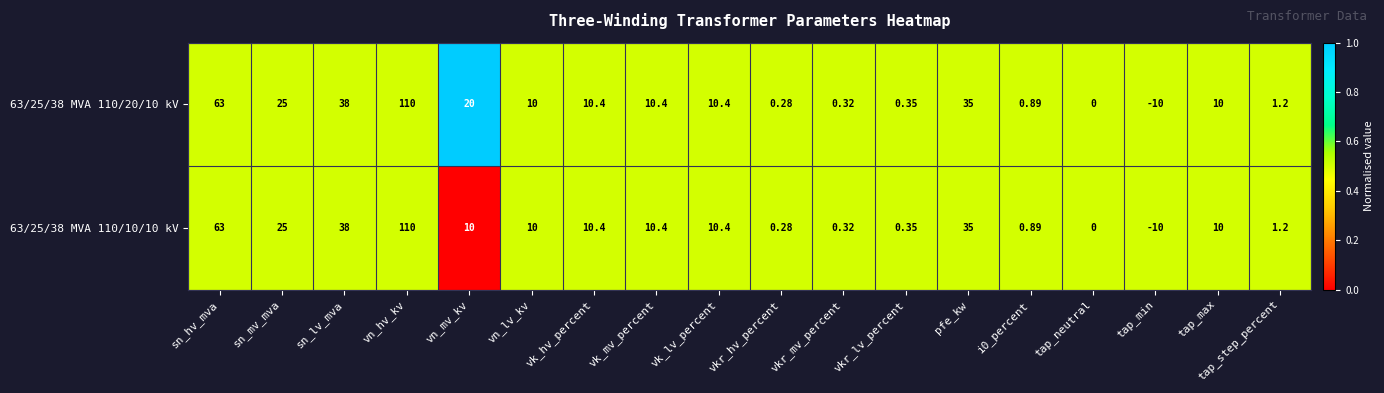

Which category has the lowest value across all series?

tap_min